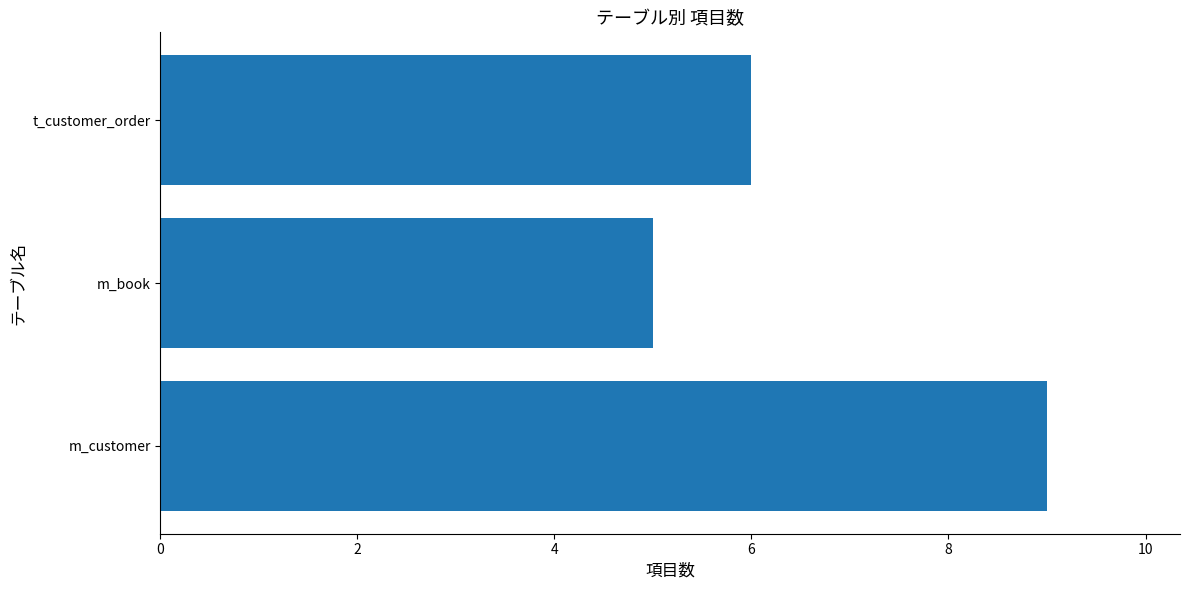

At which label is the value closest to 7?

t_customer_order